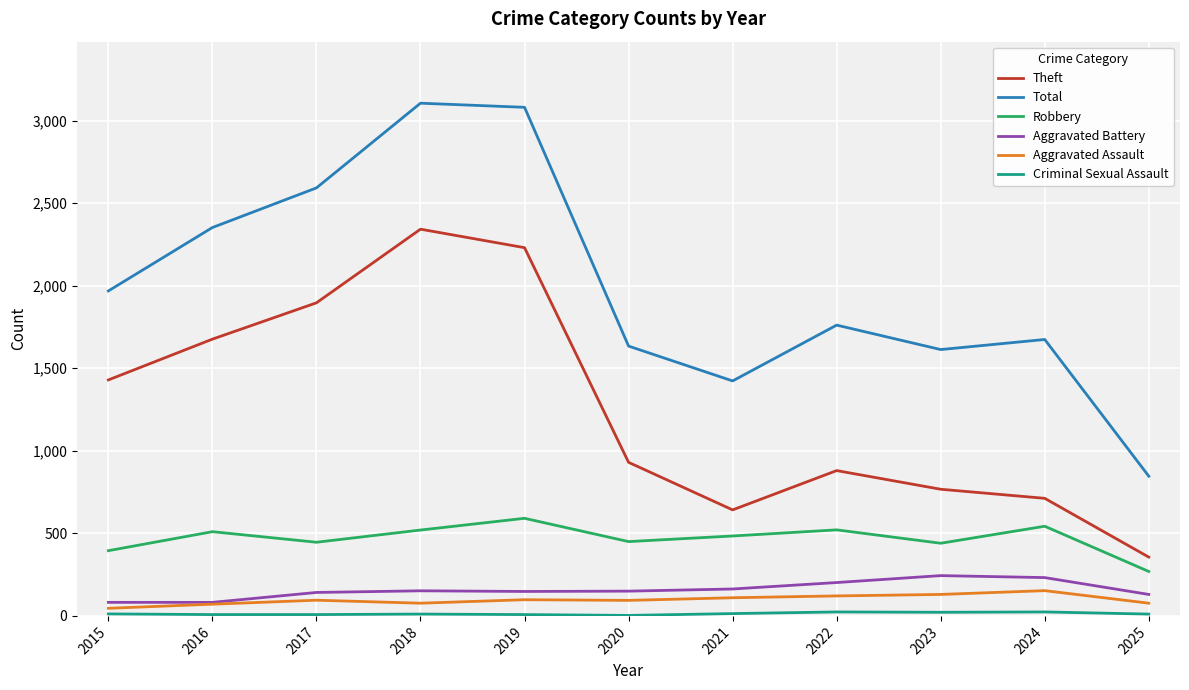

What is the approximate value of Total at 2016?

2352